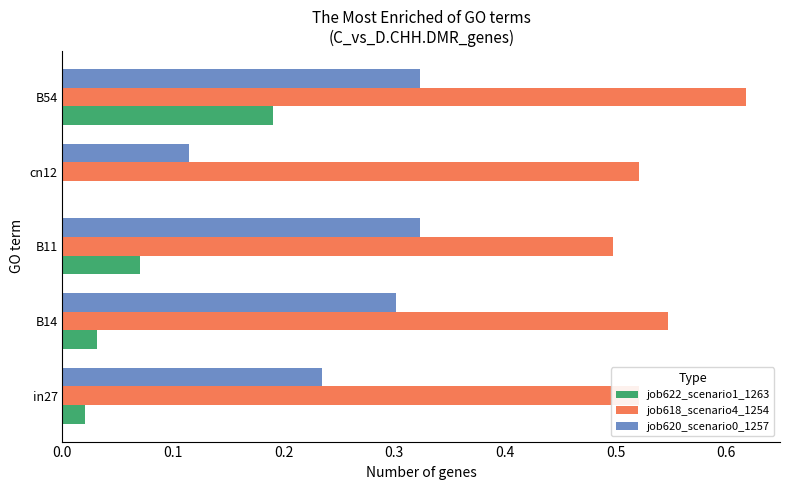

Is it true that job622_scenario1_1263 equals 0.0 at cn12?

True